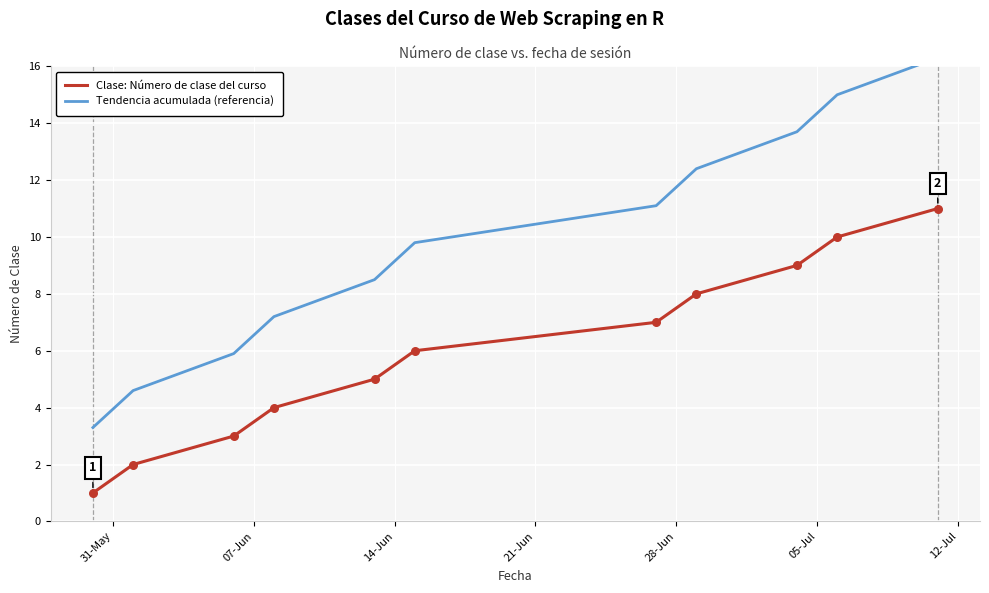

Which series has the largest total across all categories?

Tendencia acumulada (referencia)